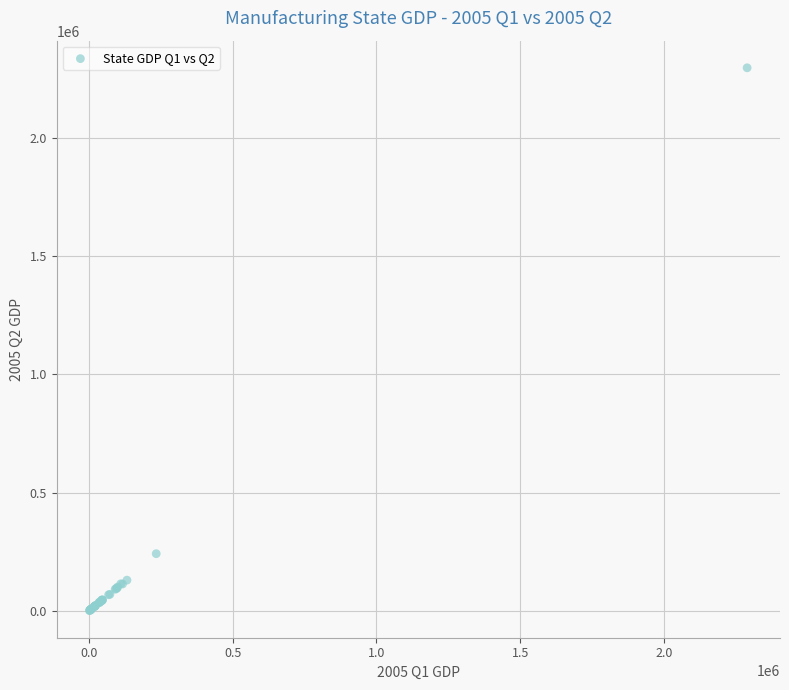

What Y value in the scatter plot is closest to 1148518?

242543.5